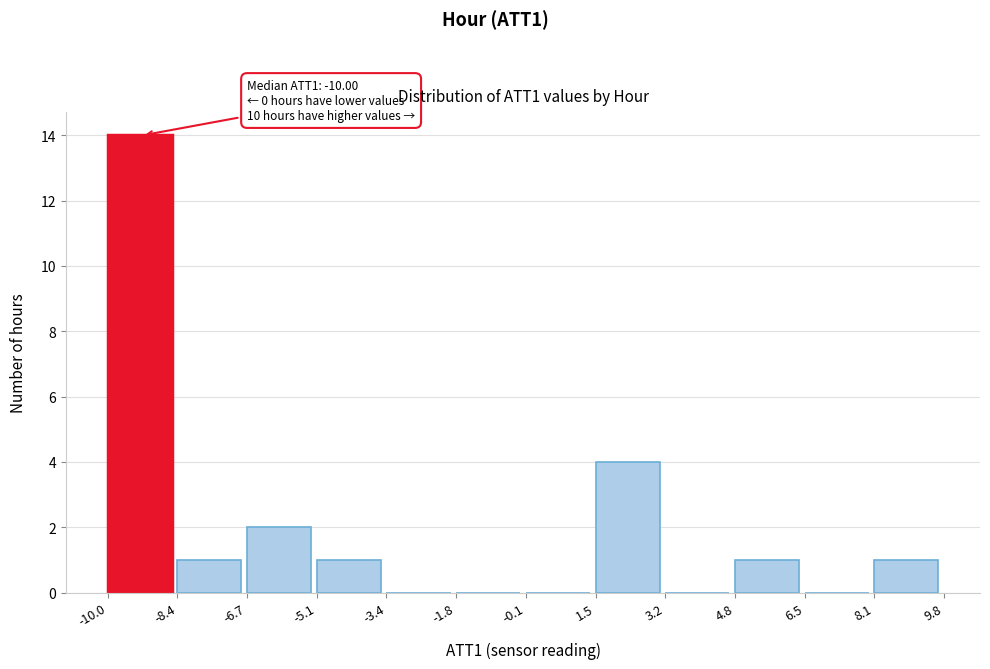

Over which range of the x-axis is the bar tallest?

-10.0 to -8.4